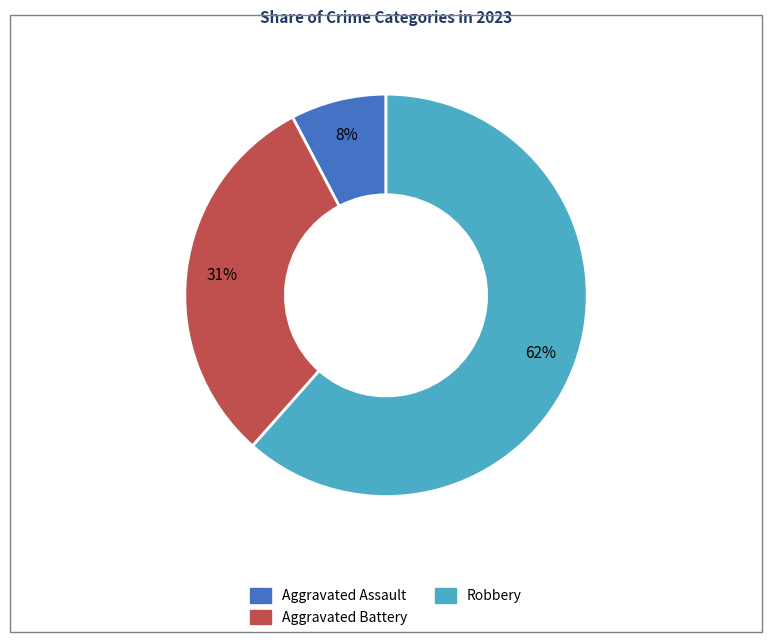

Is there a majority slice in this chart?

Yes